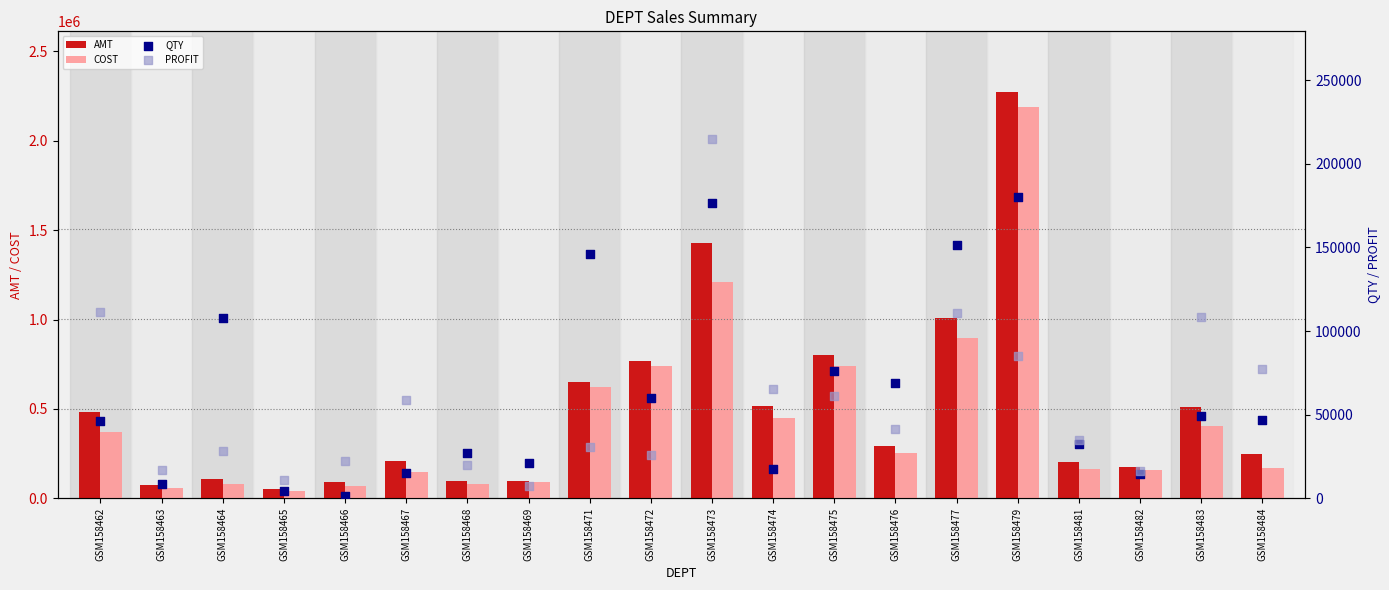

Which series contains the lowest Y value?

QTY